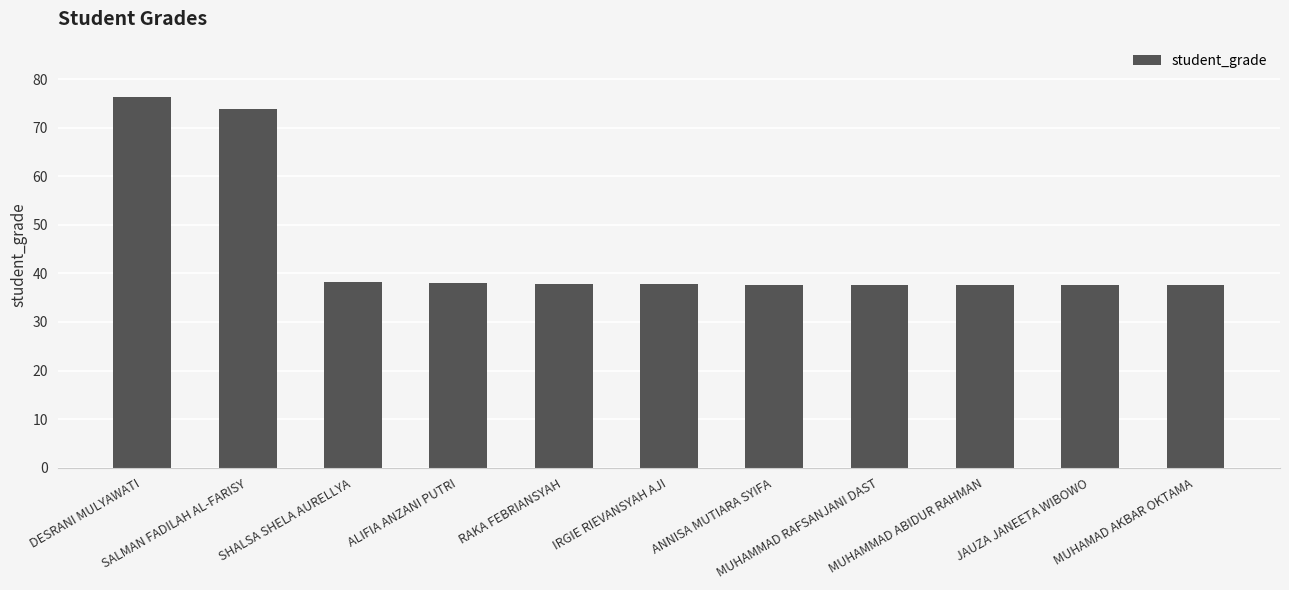

What is the value of the 9th bar from the left?

37.6